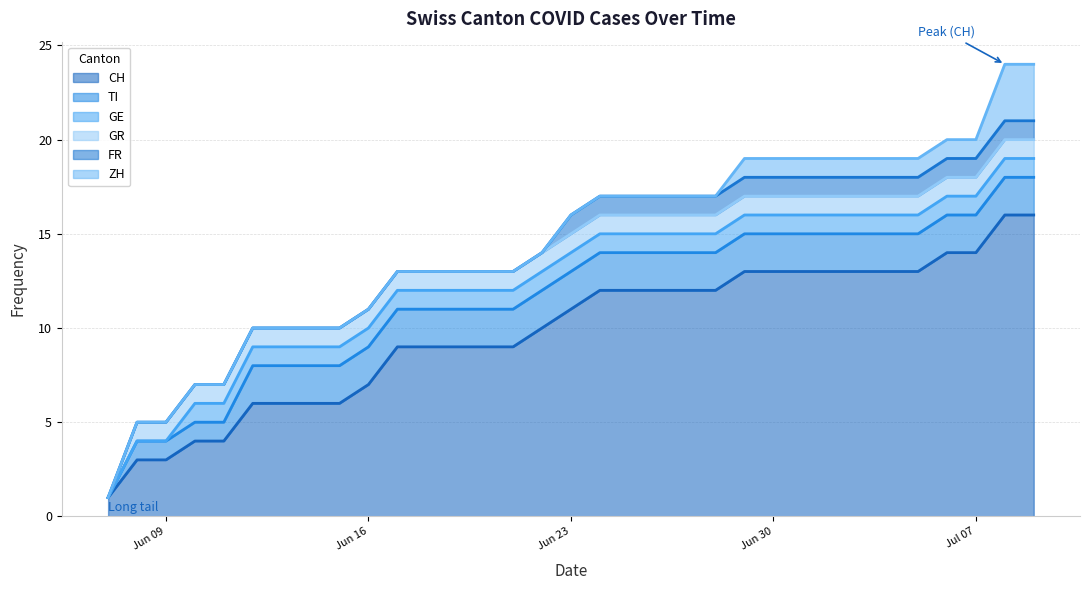

What value does the GE series have at 2020-06-25?

1